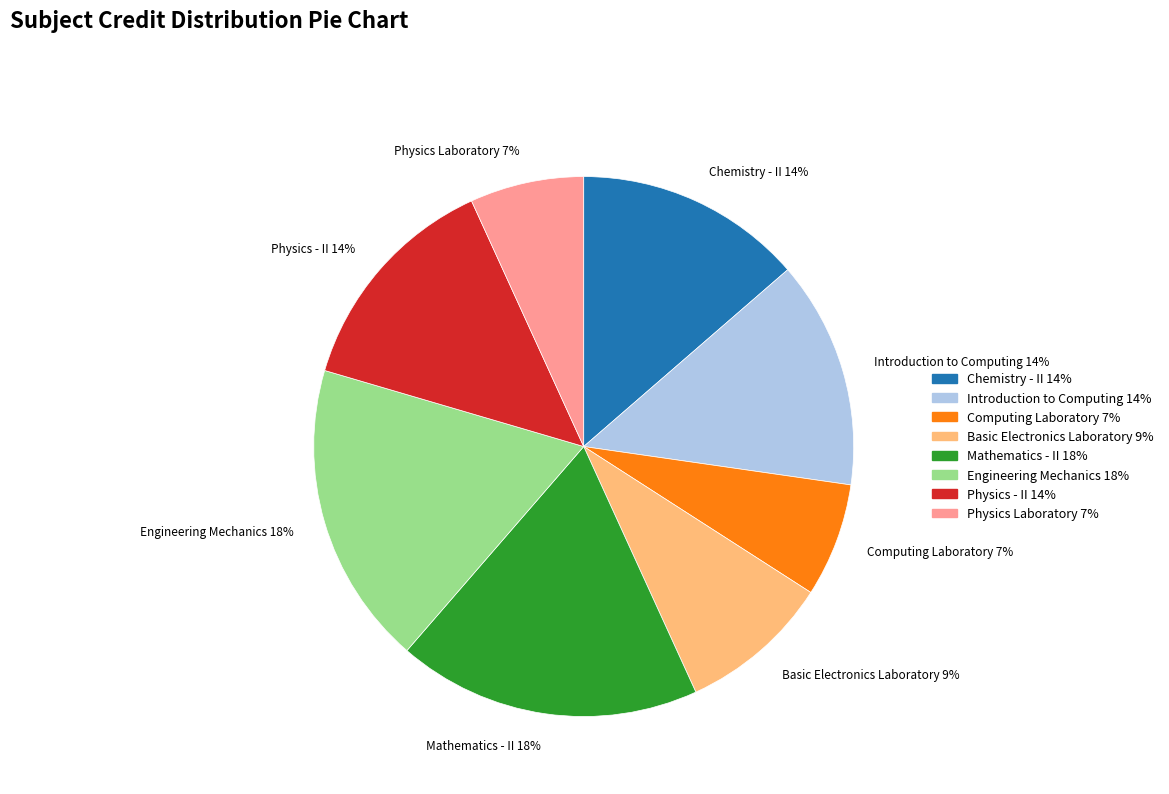

Do Mathematics - II 18% and Physics Laboratory 7% together represent more than half of the pie?

No